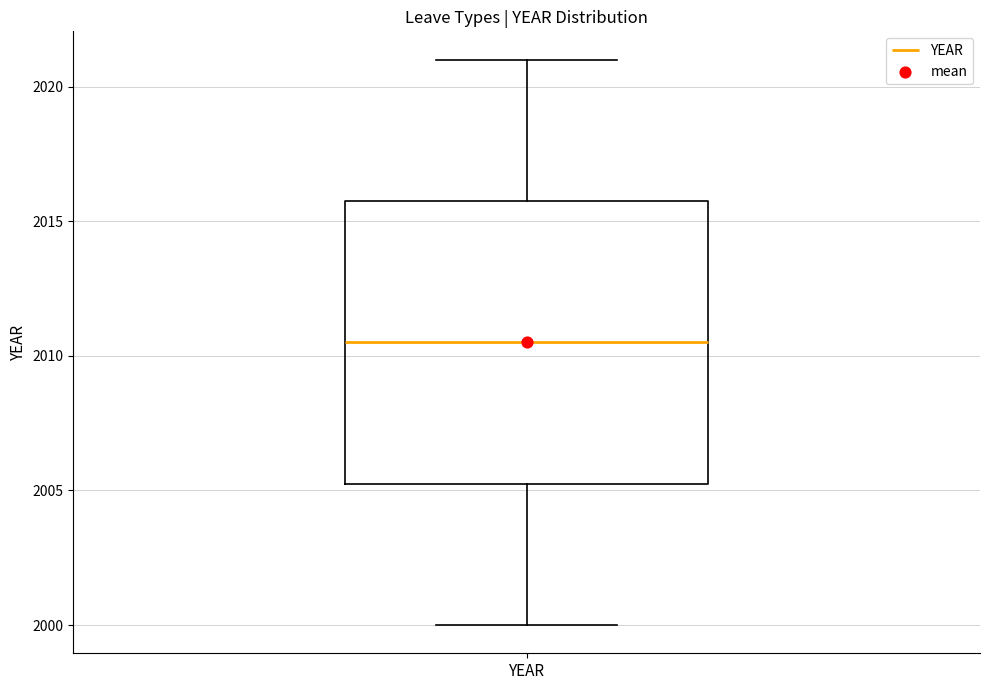

Read this box plot against the y-axis: the position of the median line, the range covered by the box, and the ends of both whiskers. The values are not printed on the chart, so give them approximately, as read against the axis.

median 2010.5, box 2005.5 to 2016.0, whiskers 2000.0 to 2021.0